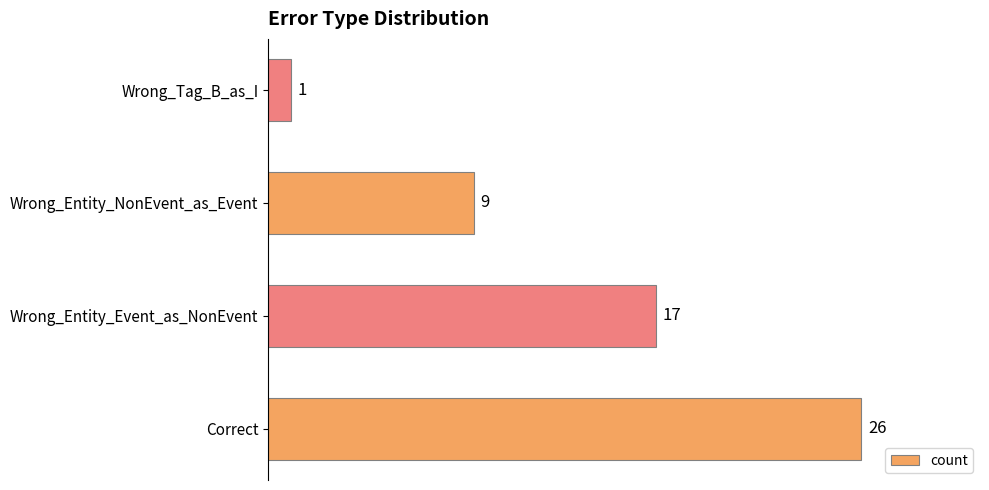

What is the difference between the maximum and second lowest values?

17